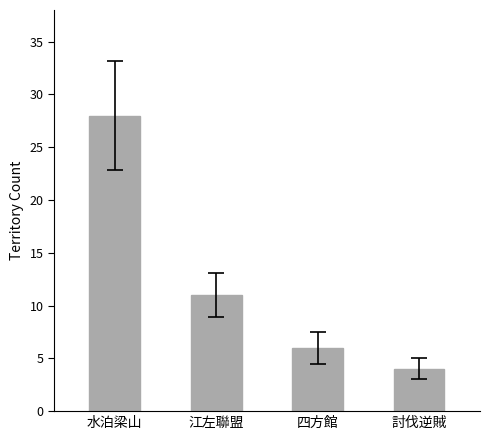

What is the ratio of the value at 討伐逆賊 to the value at 水泊梁山?

0.1